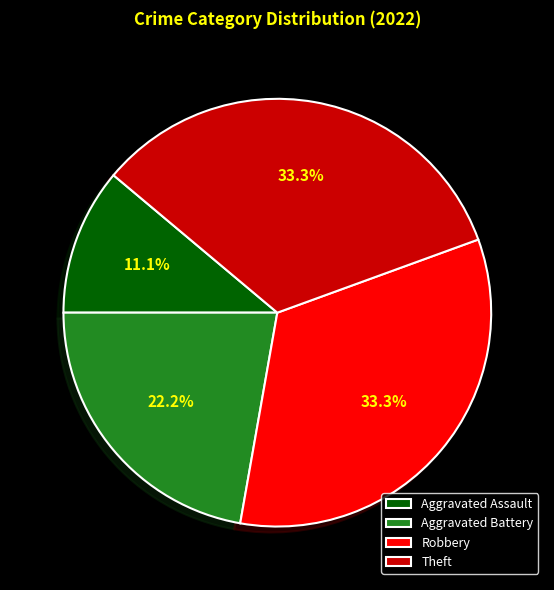

To the nearest percent, what portion does Aggravated Assault represent?

11%